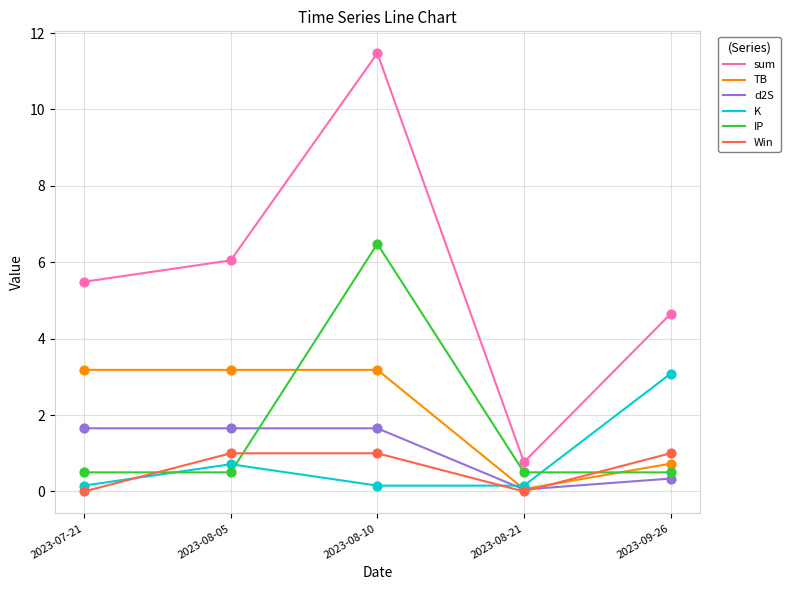

Which series changed the most between 2023-08-05 and 2023-08-21?

sum